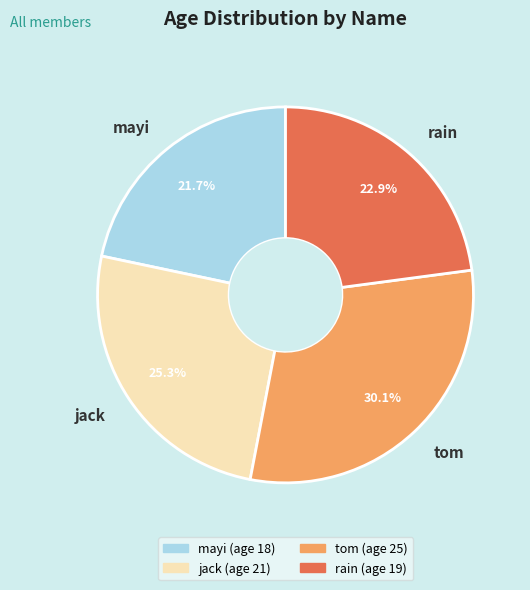

Which category has the biggest portion of the pie?

tom